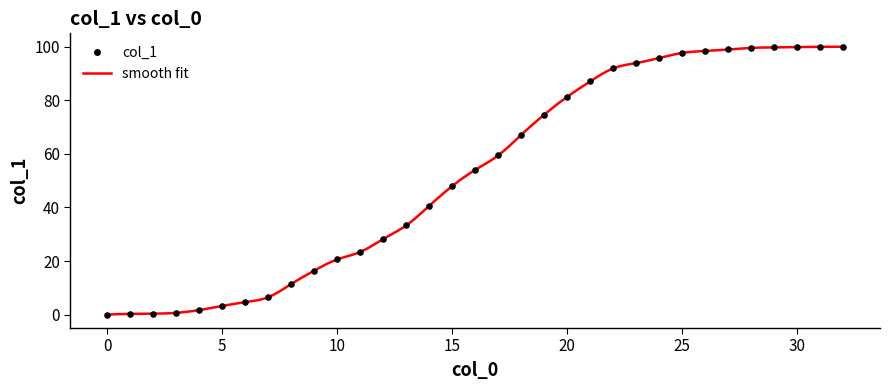

What is the range of Y values (max minus min)?

100.0